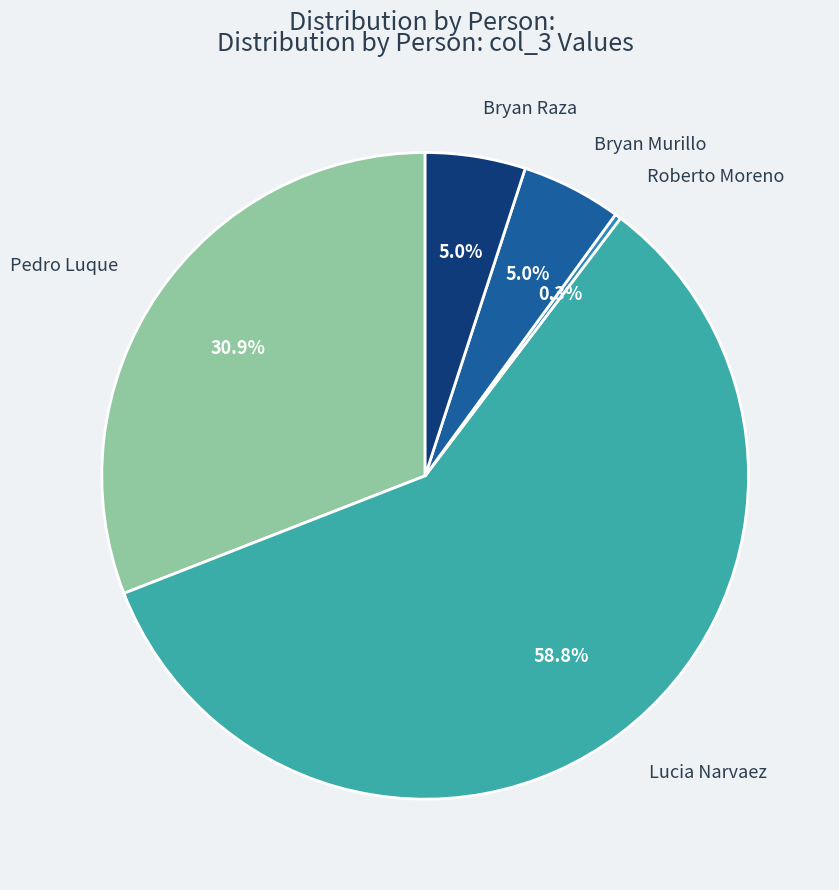

To the nearest percent, what is the average slice percentage?

20%